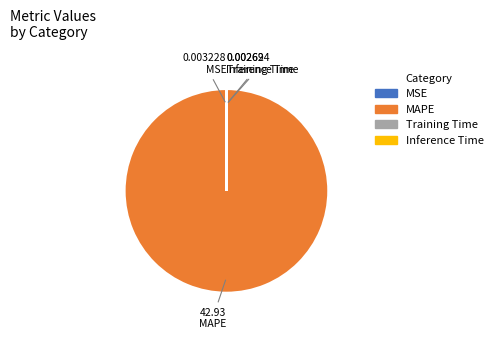

Is MAPE the majority of the pie?

Yes